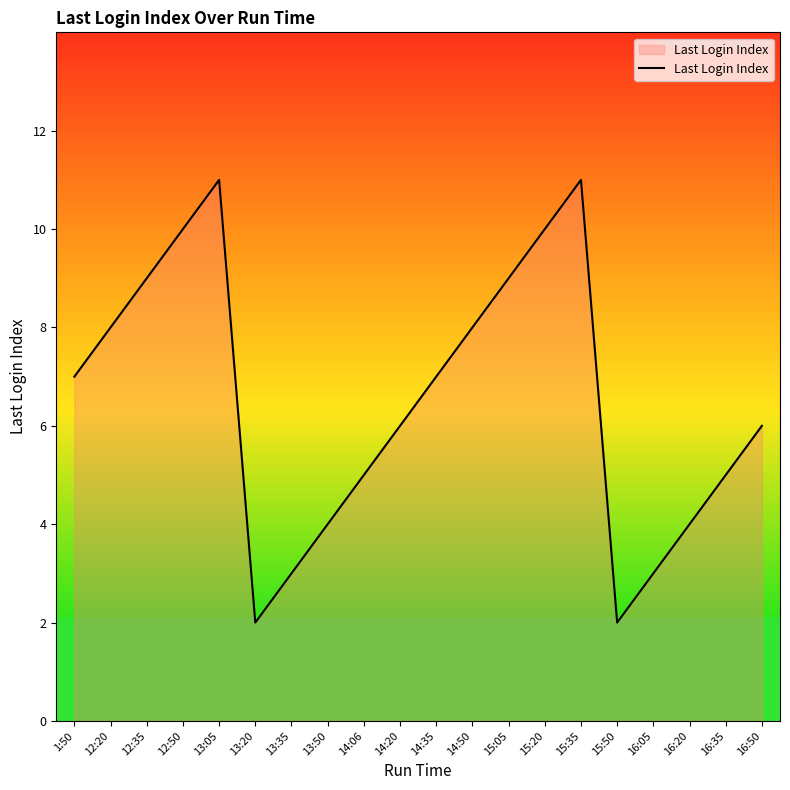

Between 15:35 and 1:50, which is larger?

15:35